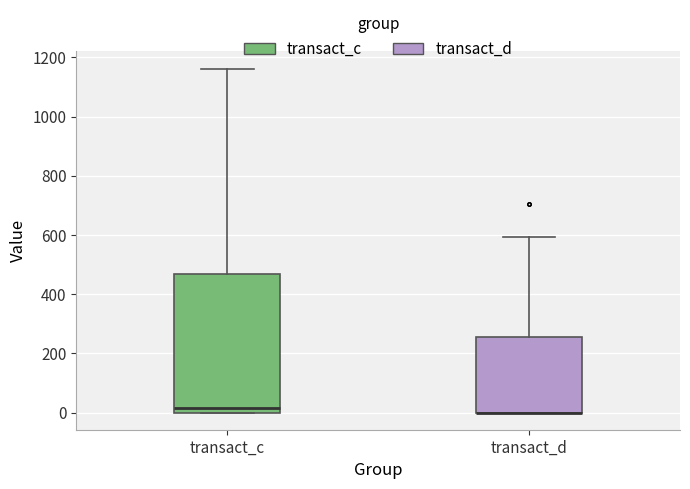

Where does the median line of the box for transact_c sit on the y-axis? The values are not printed on the chart, so give them approximately, as read against the axis.

20